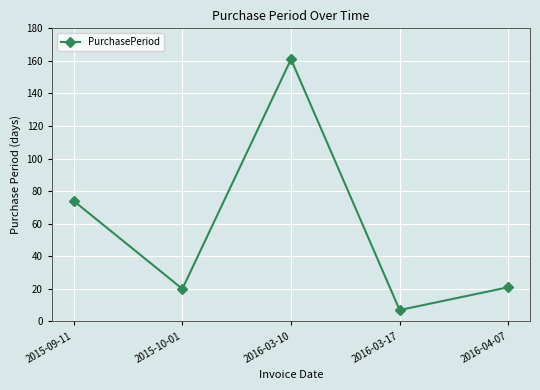

Reading right to left, transcribe all the data shown in this chart.

2016-04-07=21	2016-03-17=7	2016-03-10=161	2015-10-01=20	2015-09-11=74